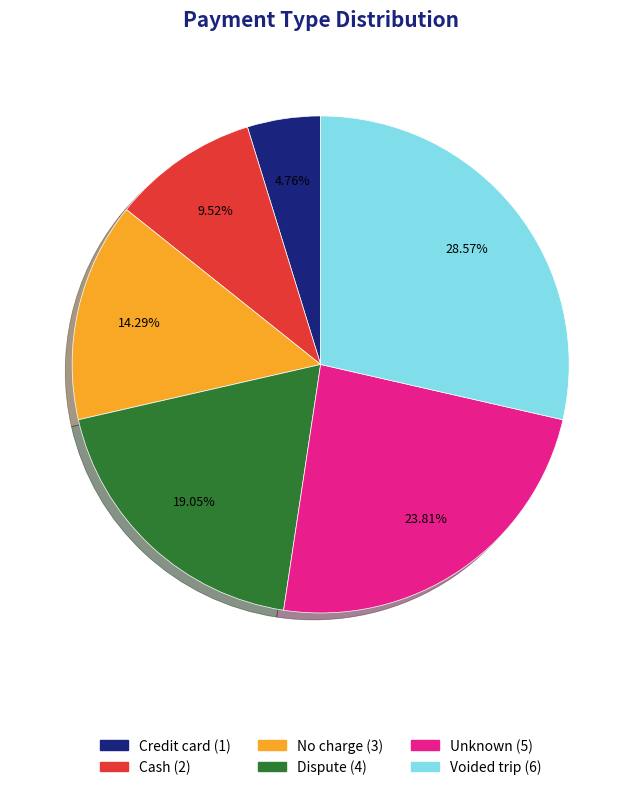

Count the number of slices in the pie.

6